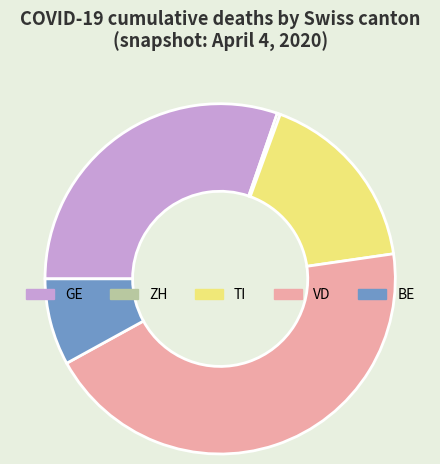

The TI slice represents 5% of the pie. True or false?

False